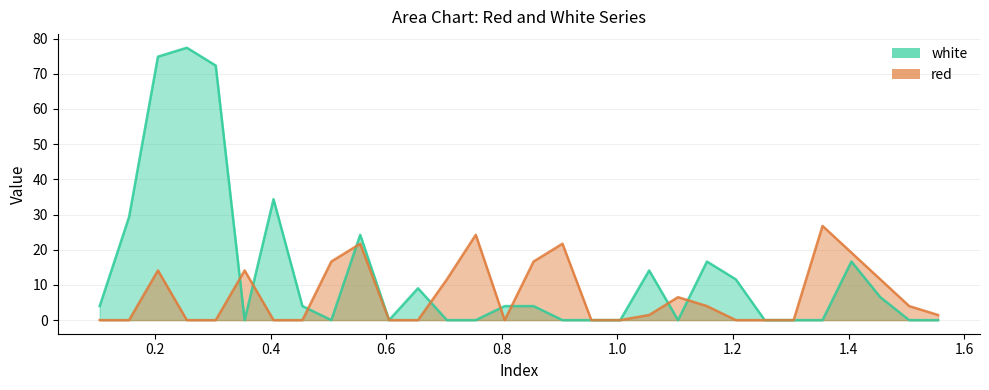

Rank the series by their average value, from highest to lowest.

white, red